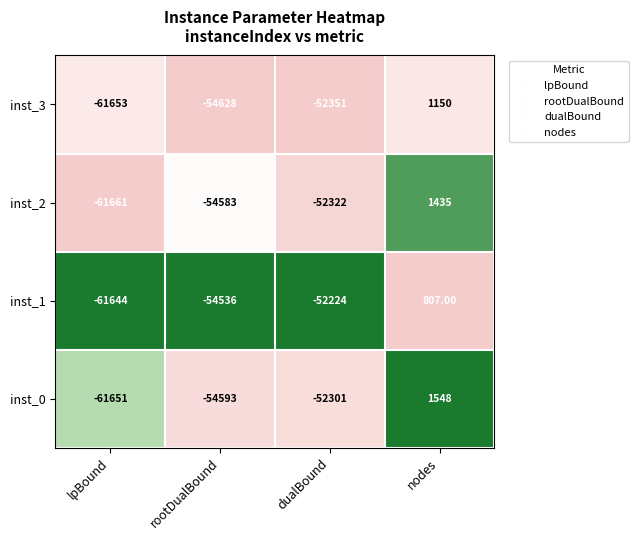

At which label is inst_0 closest to -30051?

dualBound